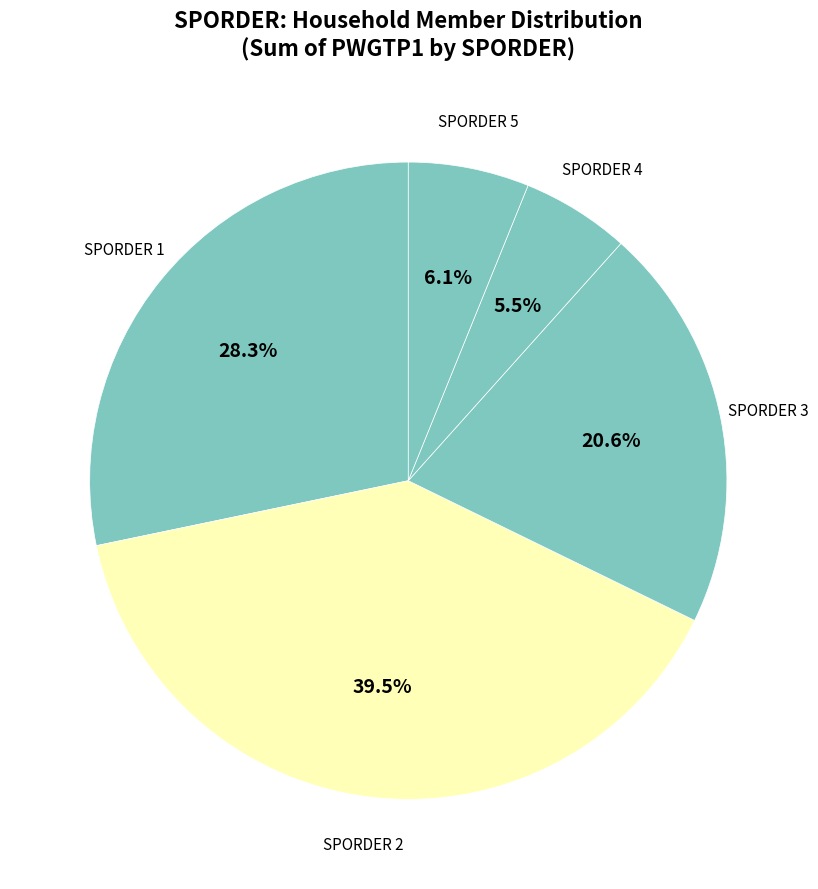

Combined, what portion of the pie is SPORDER 1 and SPORDER 2?

67.8%